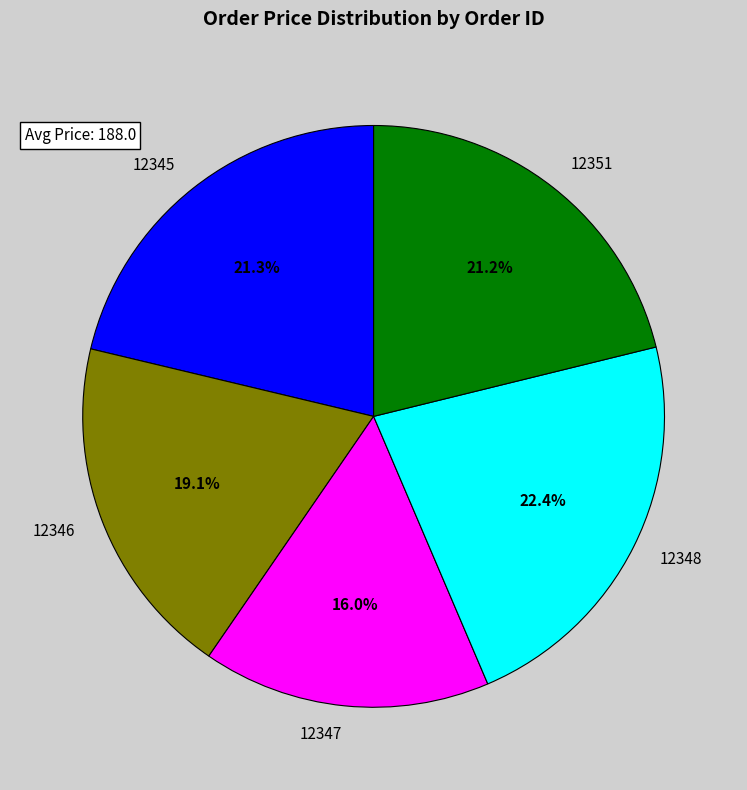

Does 12346 account for over 50% of the chart?

No